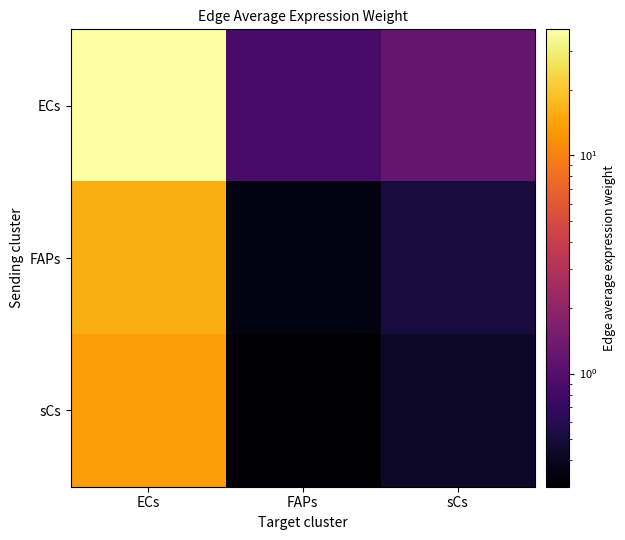

What is the total value across all series at sCs?

2.2